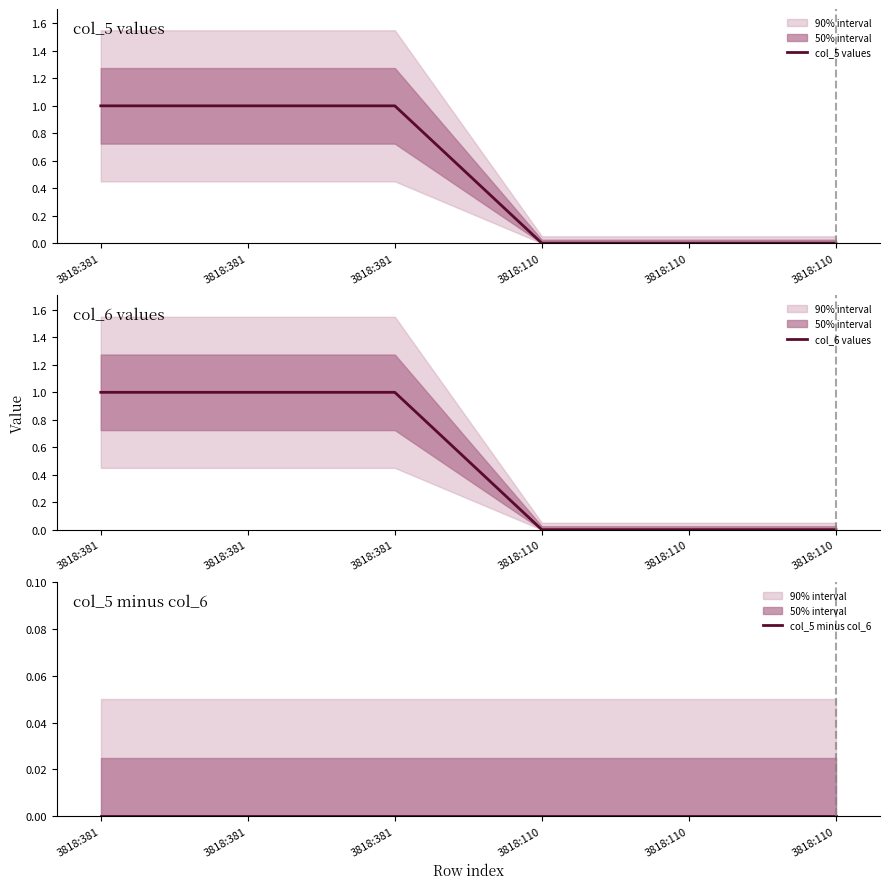

True or false: col_6 values and col_5 minus col_6 intersect in this chart.

False